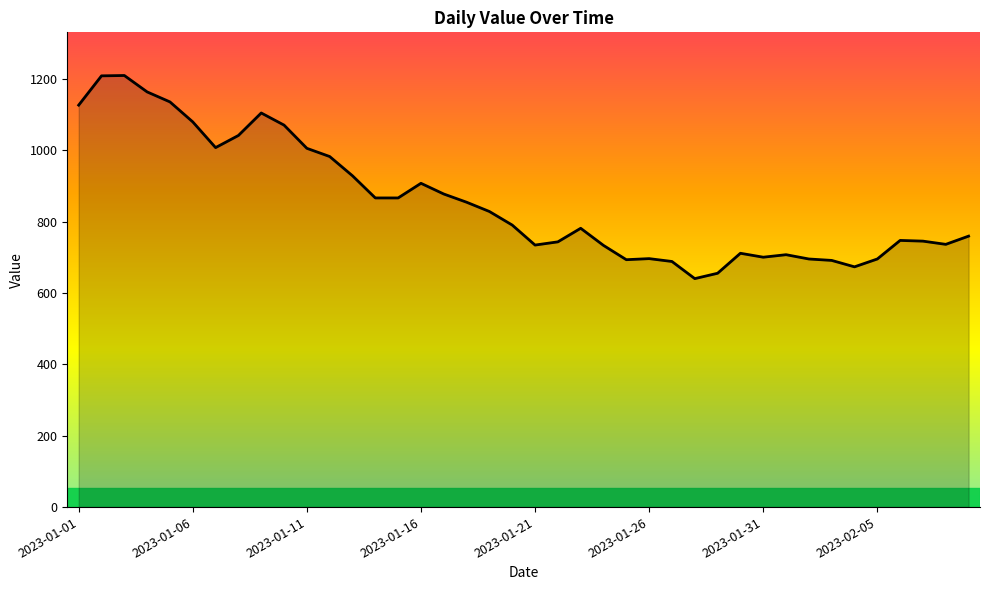

What is the minimum value shown in the chart?

640